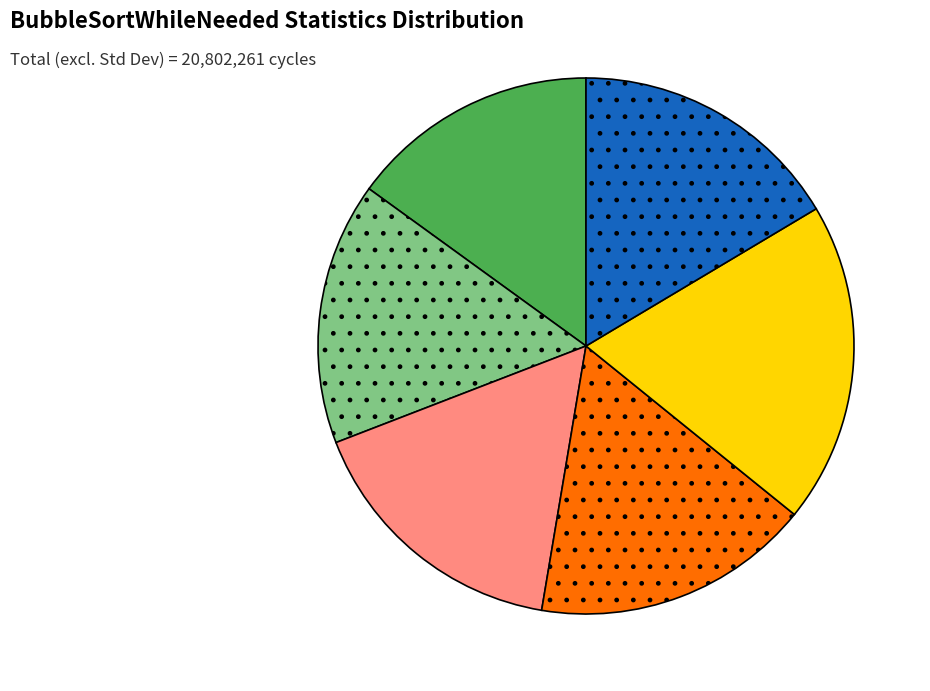

Does any single category account for the majority?

No